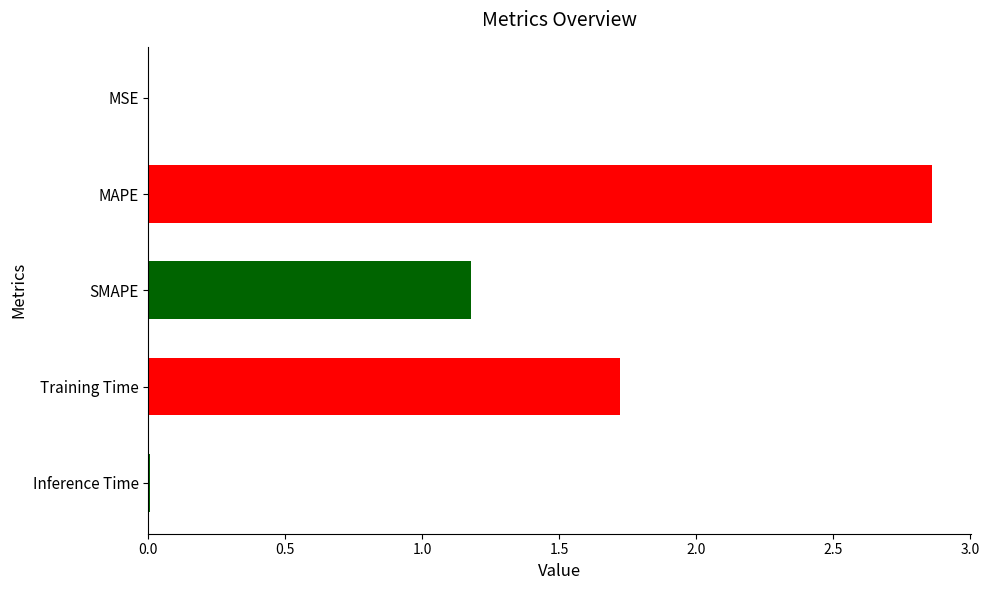

Are the bars horizontal?

Yes